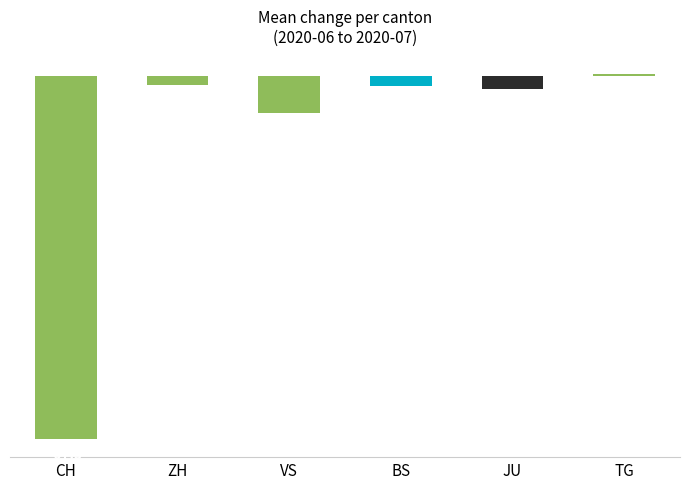

How many values are below -2?

3